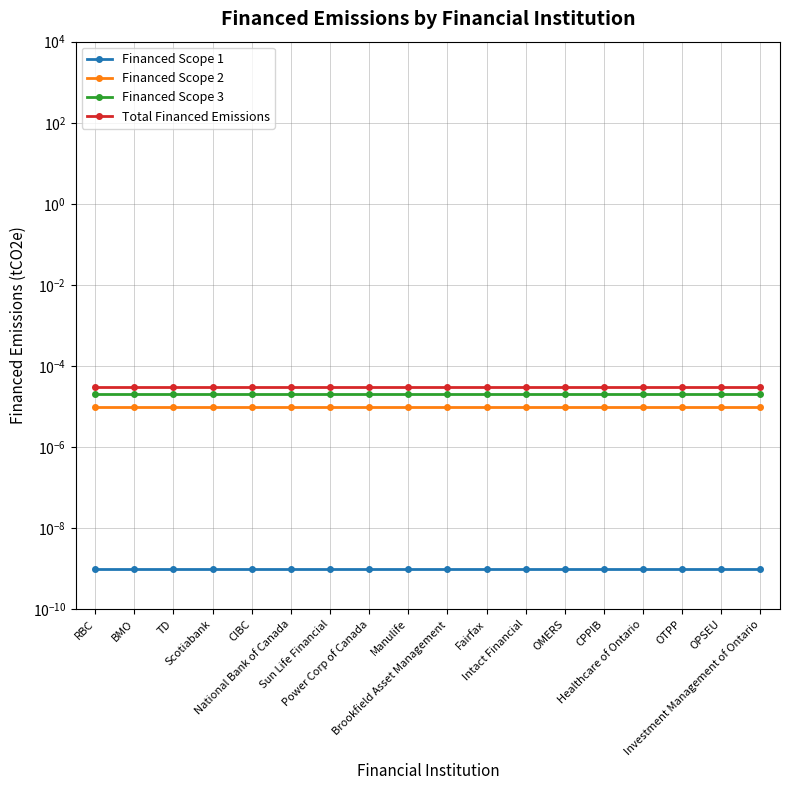

What is the label of the 3rd point from the left?

TD